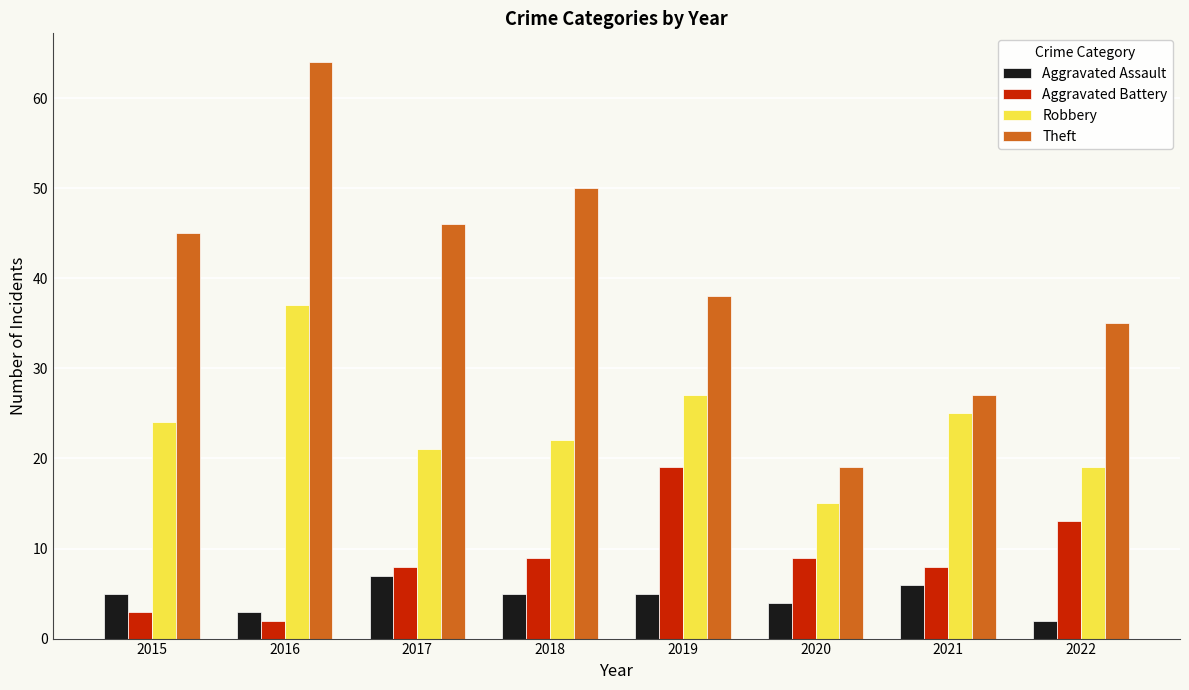

True or false: Aggravated Battery has a value of 4 at 2022.

False